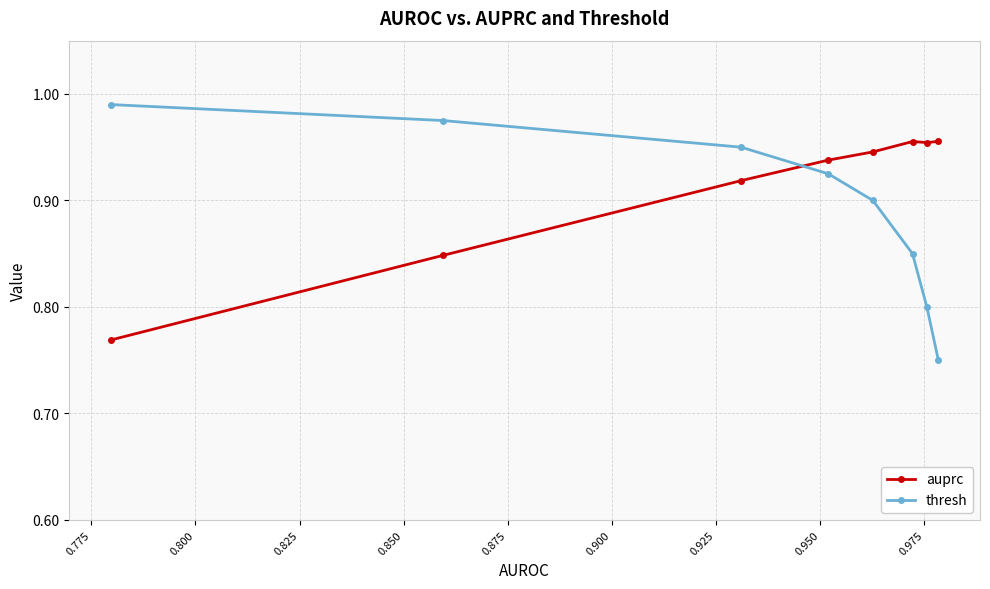

Which series has the largest total across all categories?

auprc